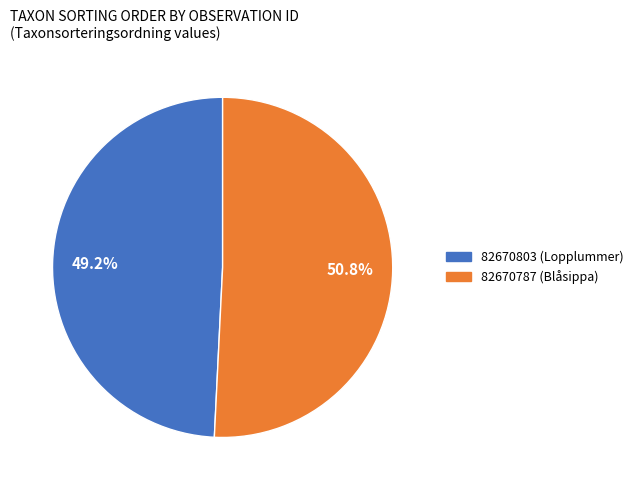

To the nearest percent, what is the average slice percentage?

50%